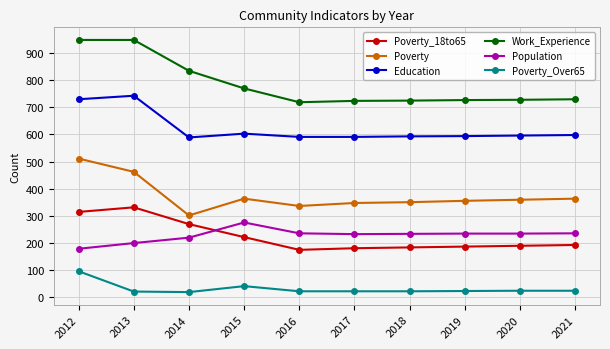

What is the value of the Population point at the 5th from the left?

235